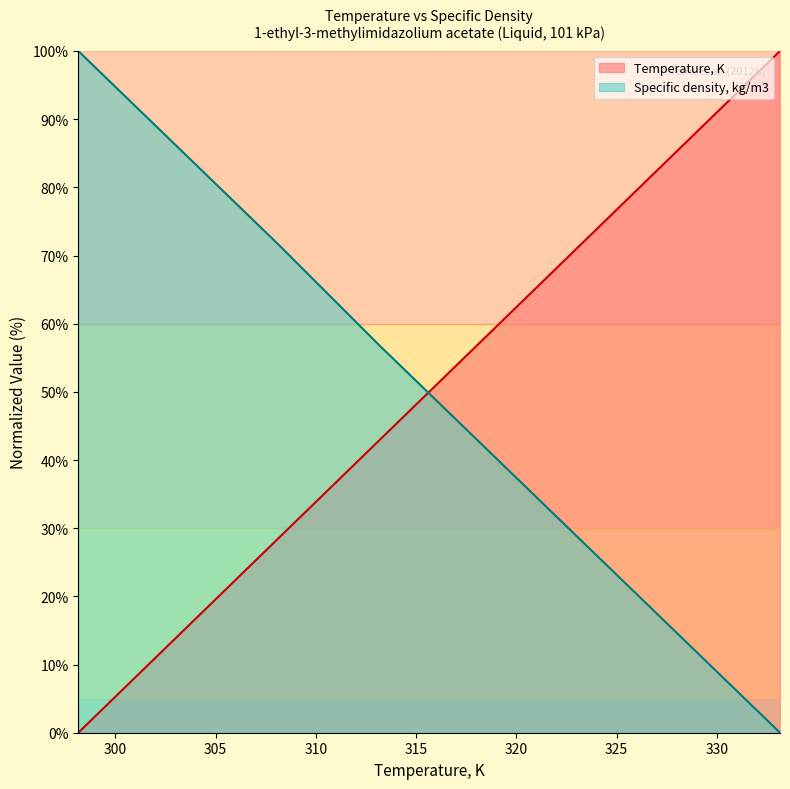

Where does the Specific density, kg/m3 series first go above 56?

298.15